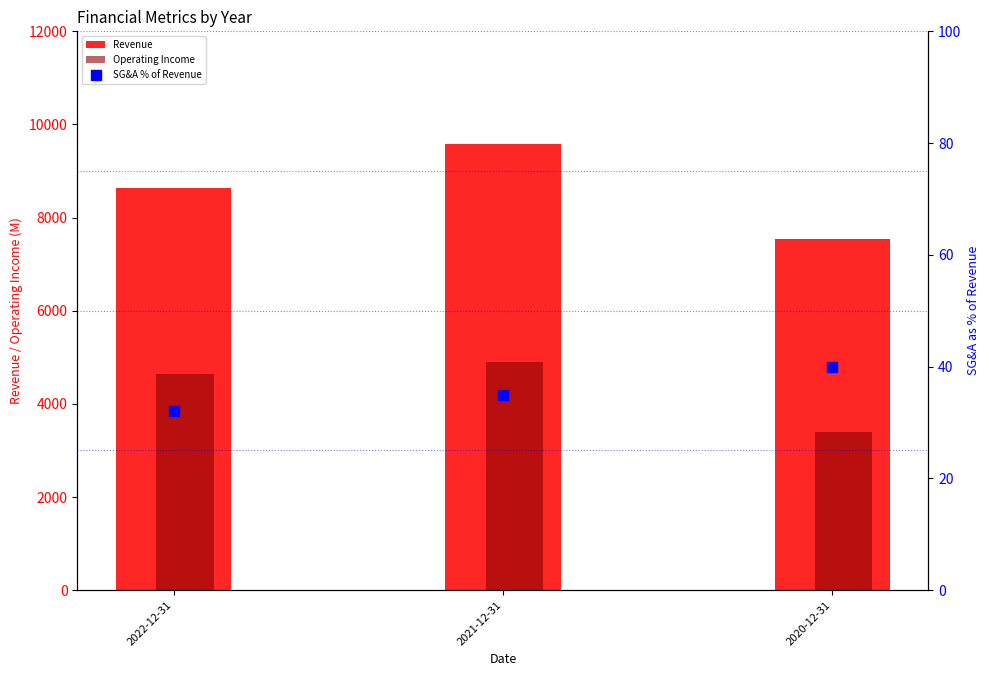

At how many categories does at least one series exceed 4347?

3